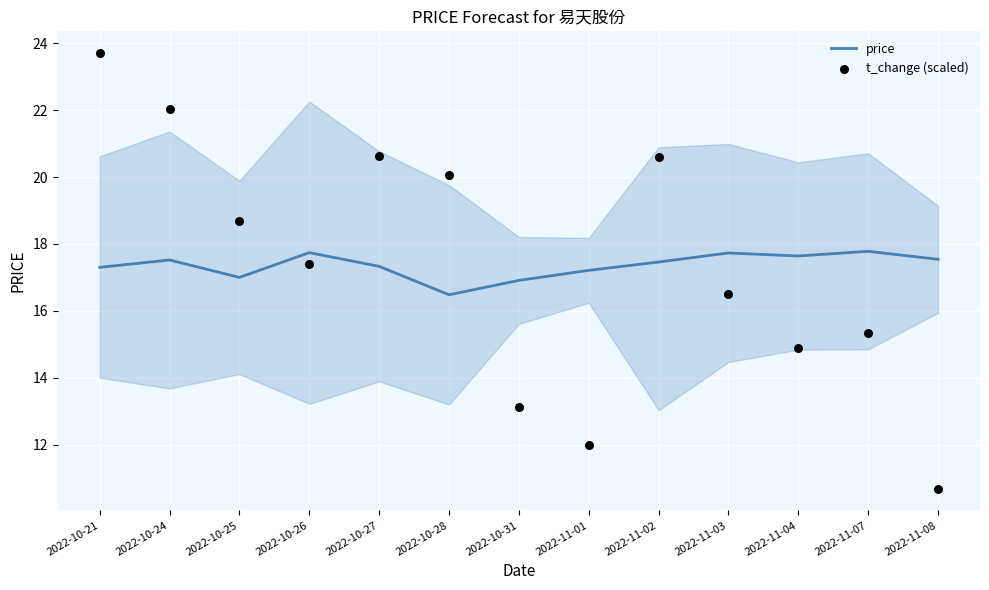

At how many categories does at least one series exceed 17?

12